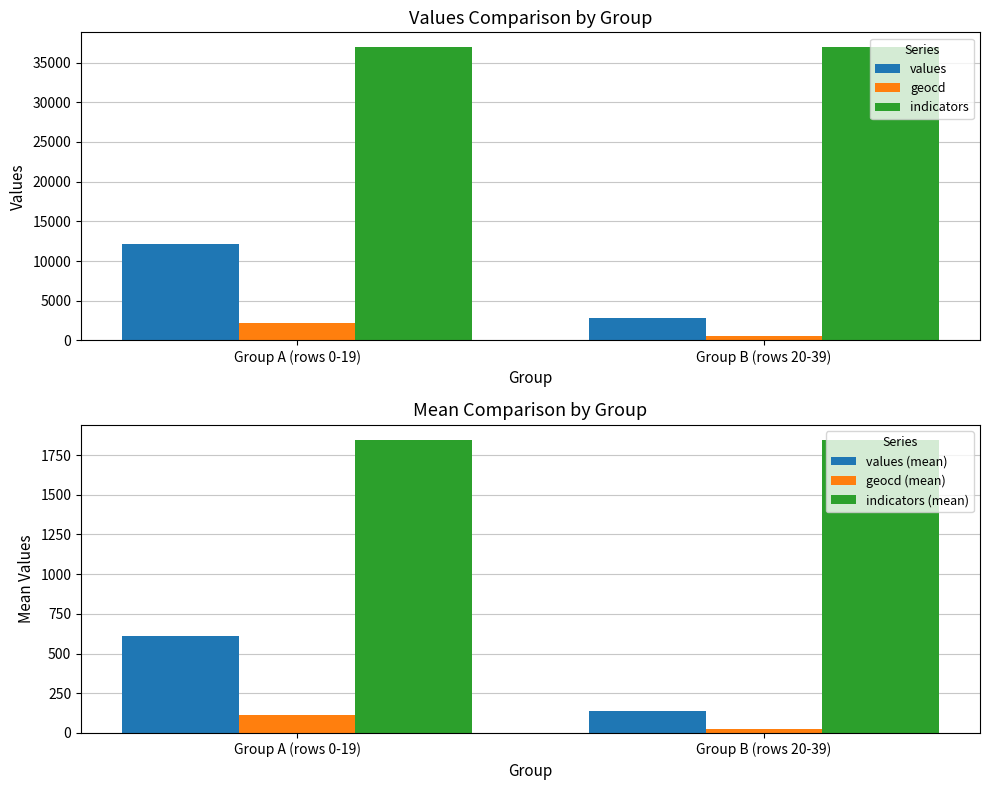

What is the difference between the maximum and minimum values in the values series?

9383